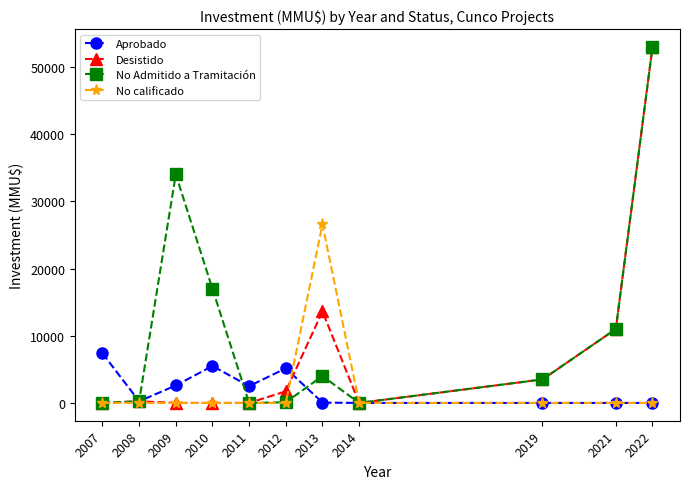

Rank the series at 2013 from highest to lowest value.

No calificado, Desistido, No Admitido a Tramitación, Aprobado